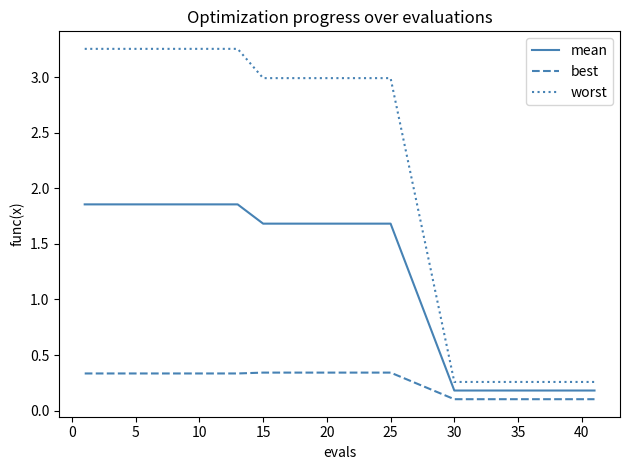

Which series has the widest spread of values?

worst